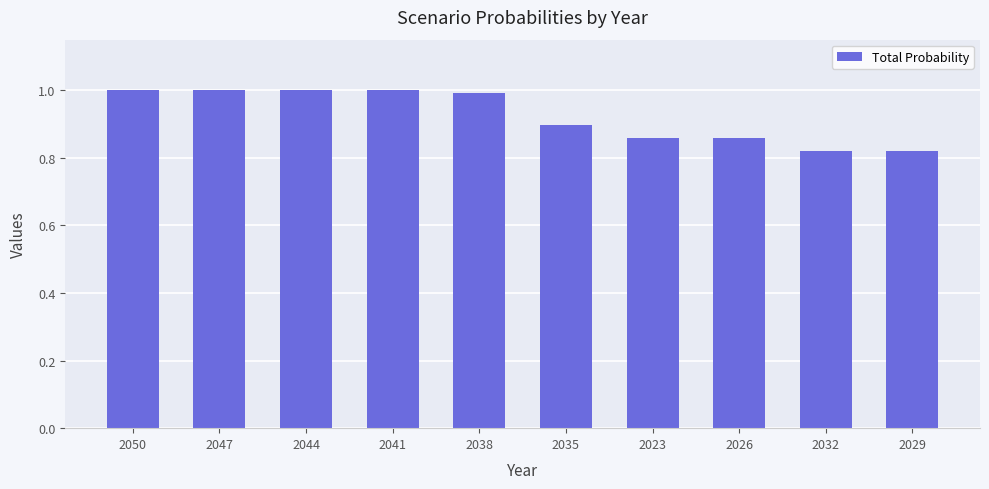

Does the chart contain stacked bars?

No